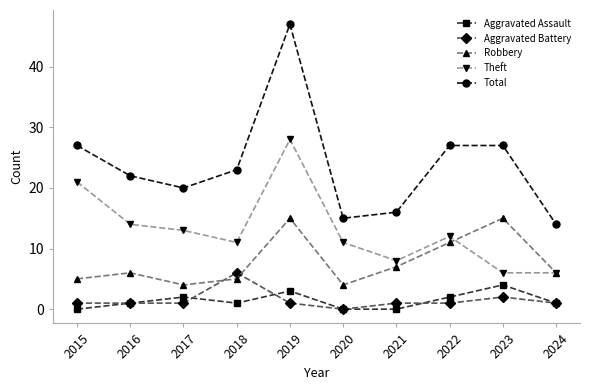

Which label corresponds to the largest value in the chart?

2019